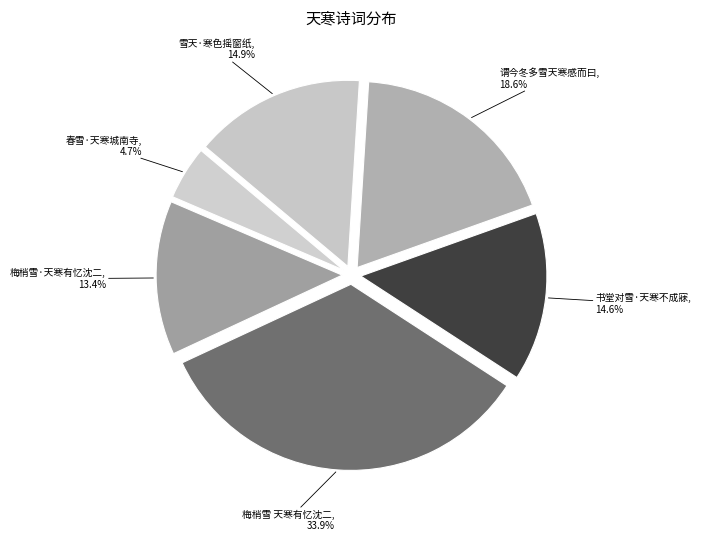

Is the sum of 梅梢雪·天寒有忆沈二 and 谓今冬多雪天寒感而曰 greater than half?

No